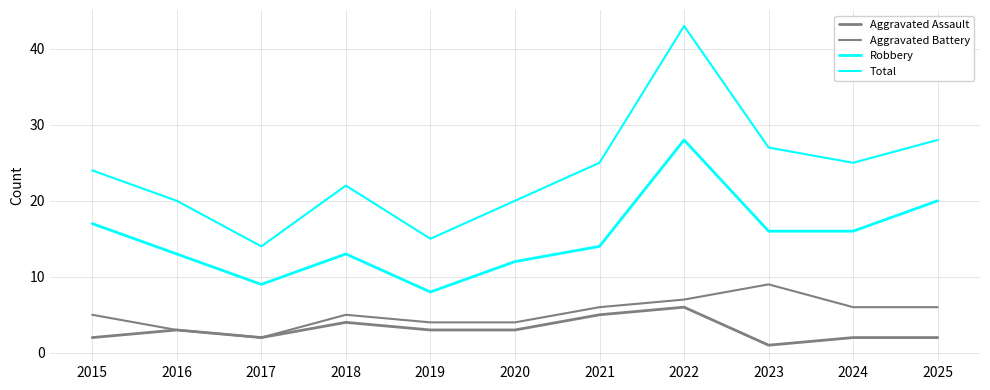

How many lines are shown in the chart?

4